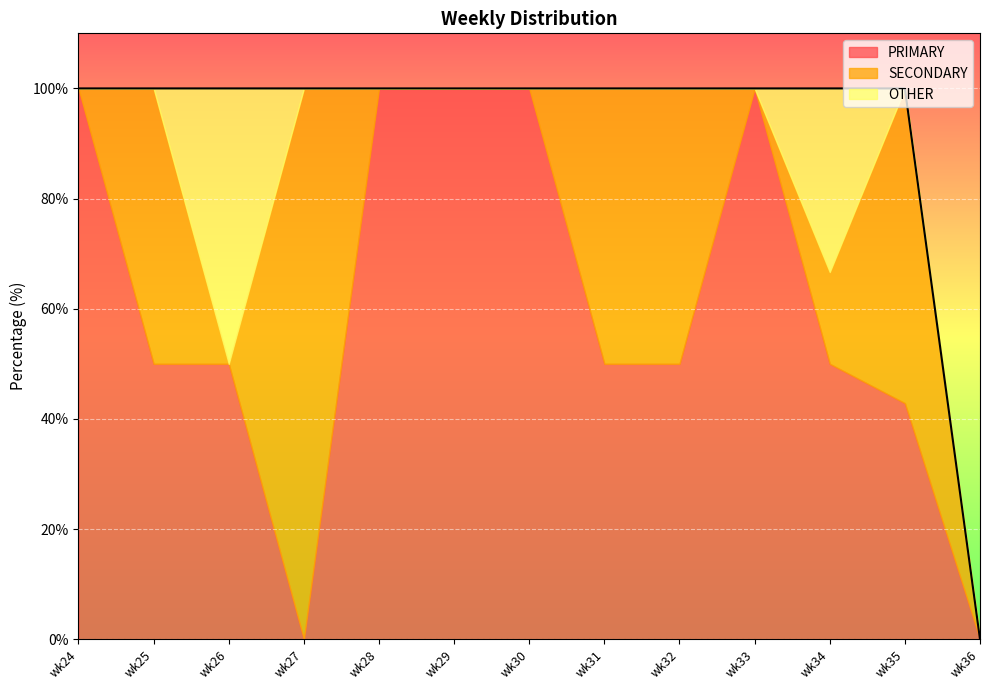

How many data points does each series have?

13